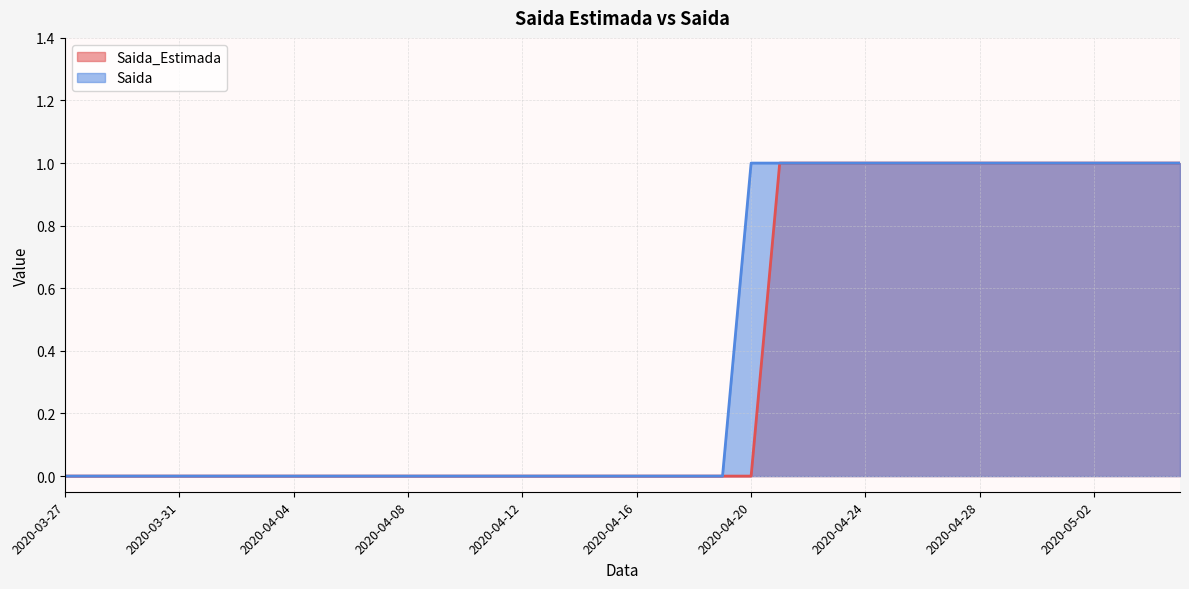

True or false: Saida_Estimada and Saida intersect in this chart.

False